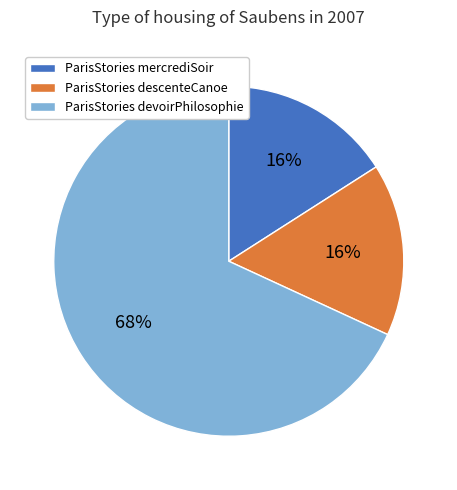

How many slices are in this pie chart?

3